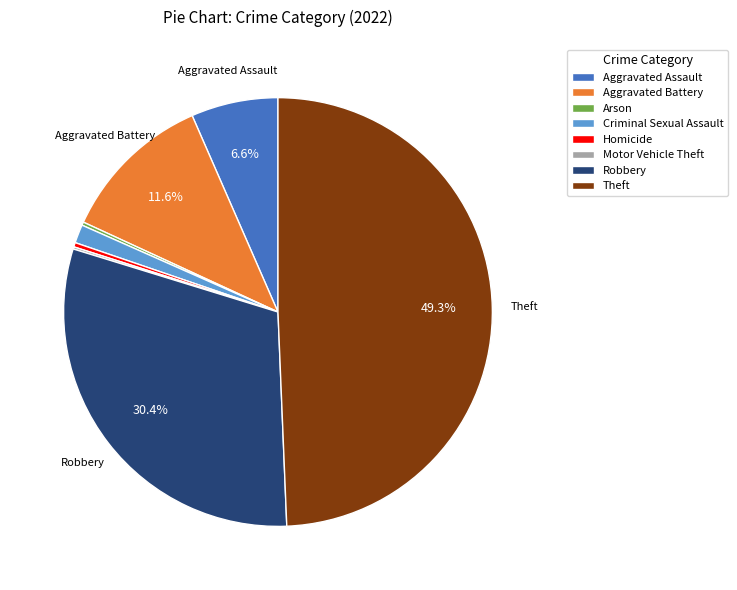

What is the ratio of the value at Aggravated Battery to the value at Robbery?

0.4